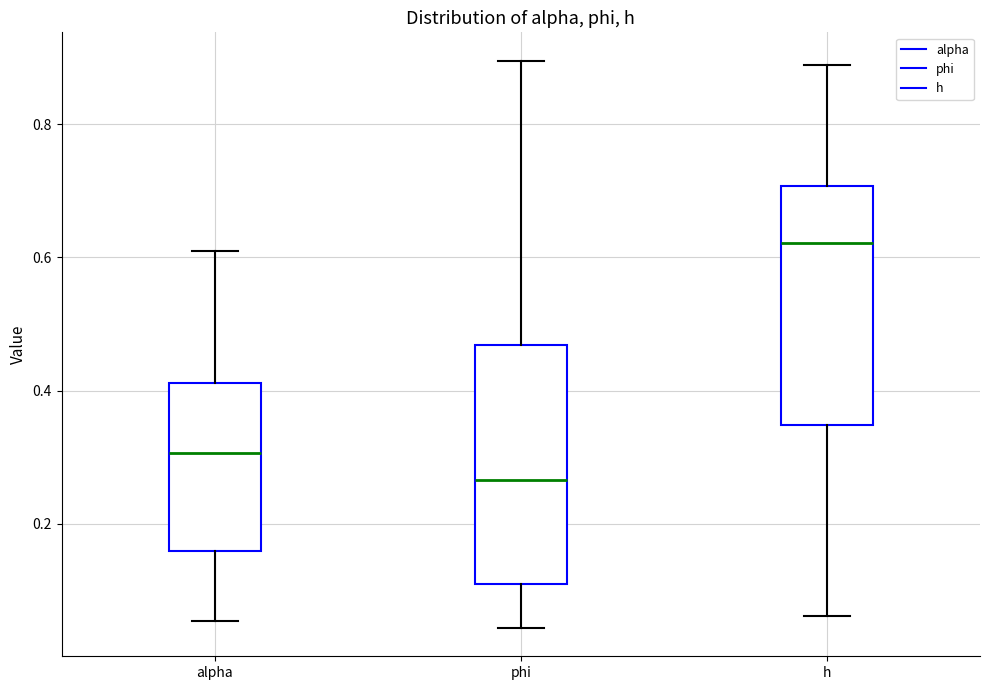

Reading left to right, read every box against the y-axis: the position of its median line, the range the box covers, and the ends of its whiskers. The values are not printed on the chart, so give them approximately, as read against the axis.

alpha: median 0.30, box 0.16 to 0.42, whiskers 0.06 to 0.60
phi: median 0.26, box 0.10 to 0.46, whiskers 0.04 to 0.90
h: median 0.62, box 0.34 to 0.70, whiskers 0.06 to 0.88